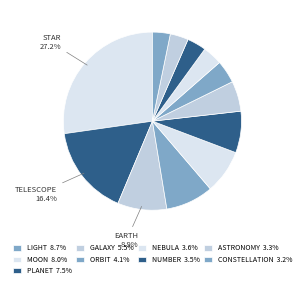

How many segments does this pie chart have?

12